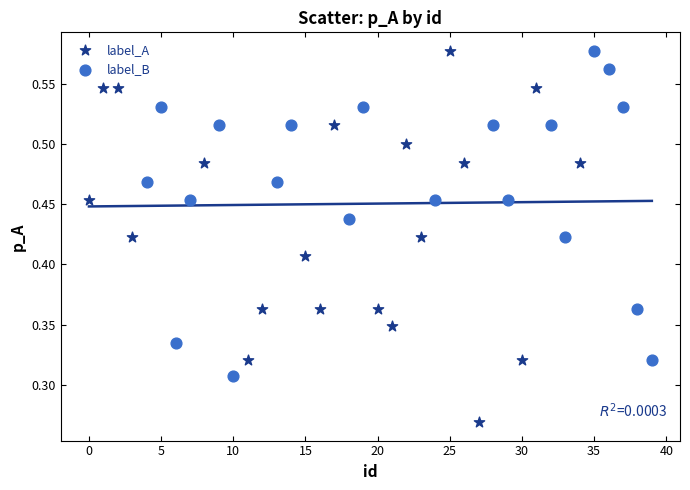

Which series has the largest Y range (max minus min)?

label_A